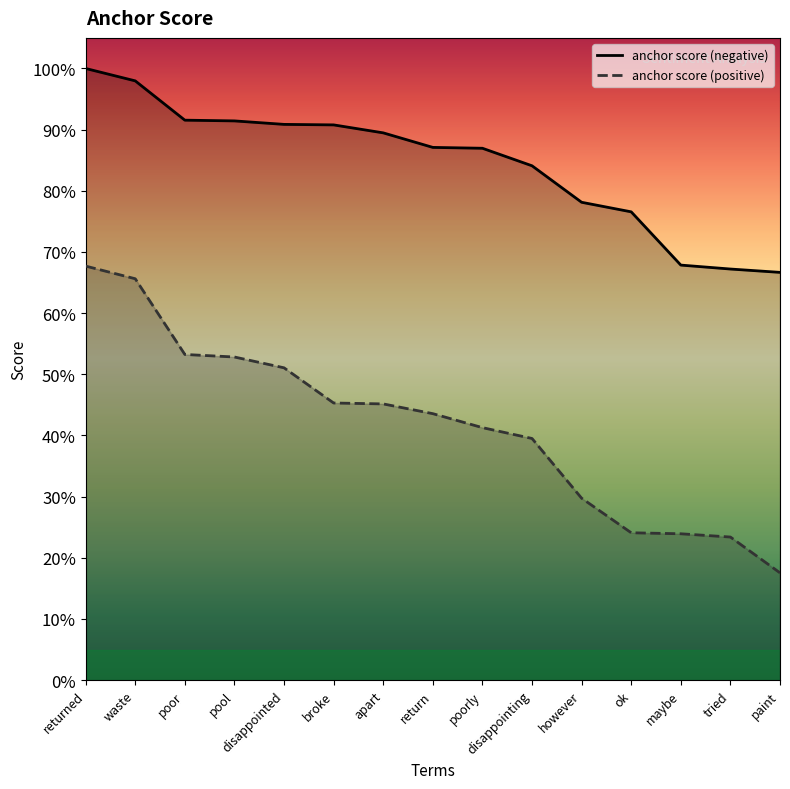

List the labels in order of anchor score (positive) value, smallest first.

paint, tried, maybe, ok, however, disappointing, poorly, return, apart, broke, disappointed, pool, poor, waste, returned